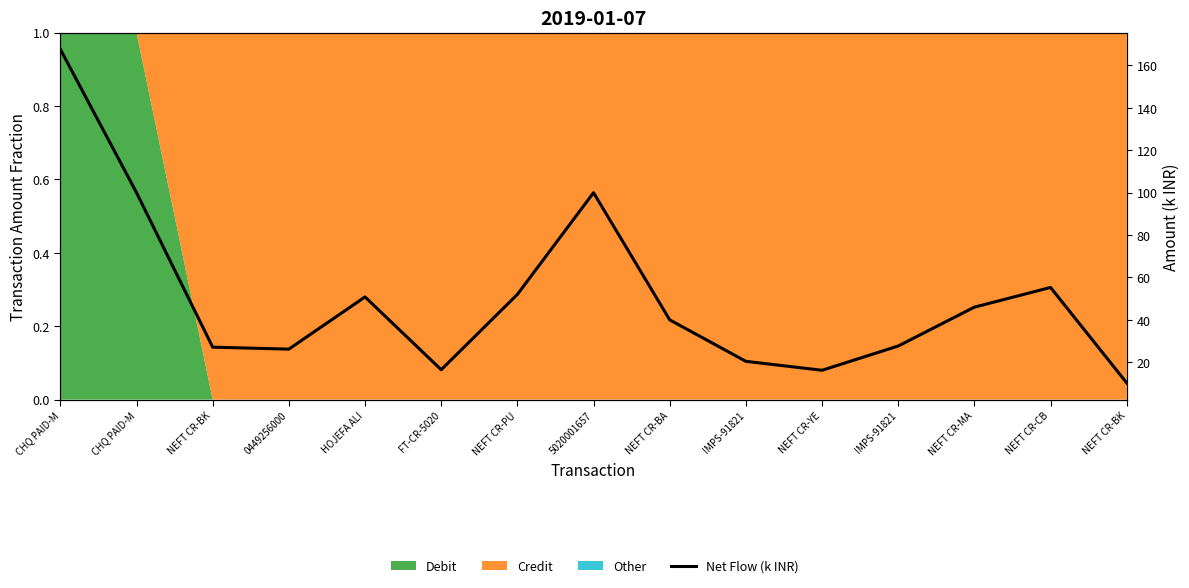

Where is the data nearest to the value 88?

CHQ PAID-M